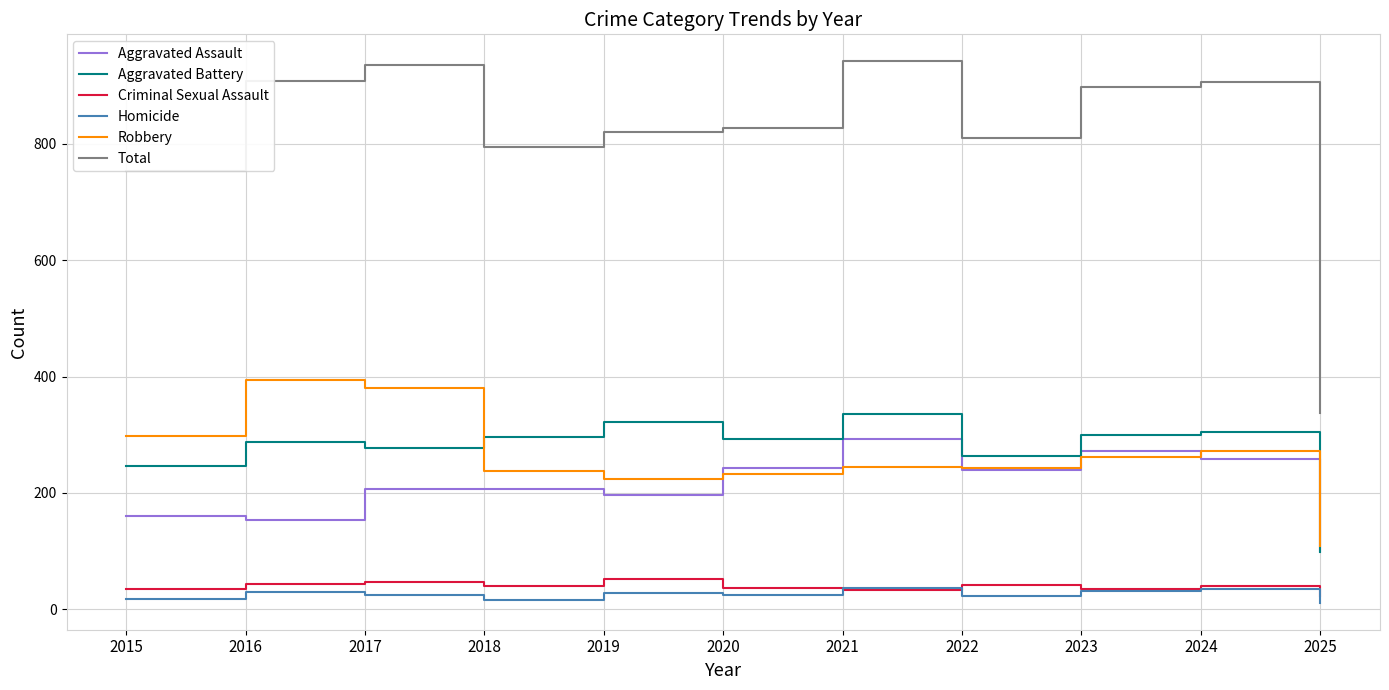

True or false: Criminal Sexual Assault and Aggravated Assault cross at least once.

False